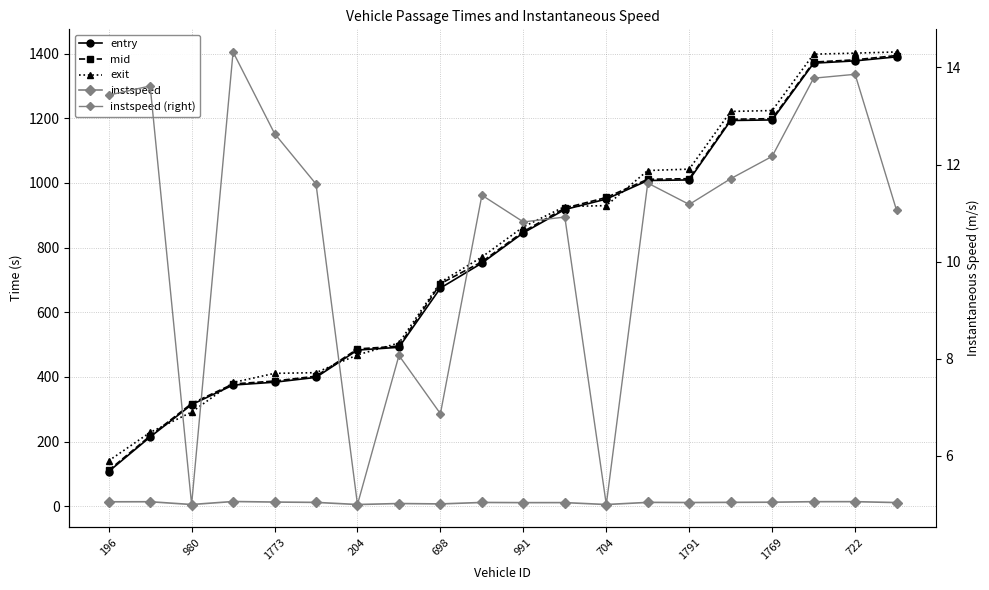

How many interior local peaks does the instspeed series have?

7